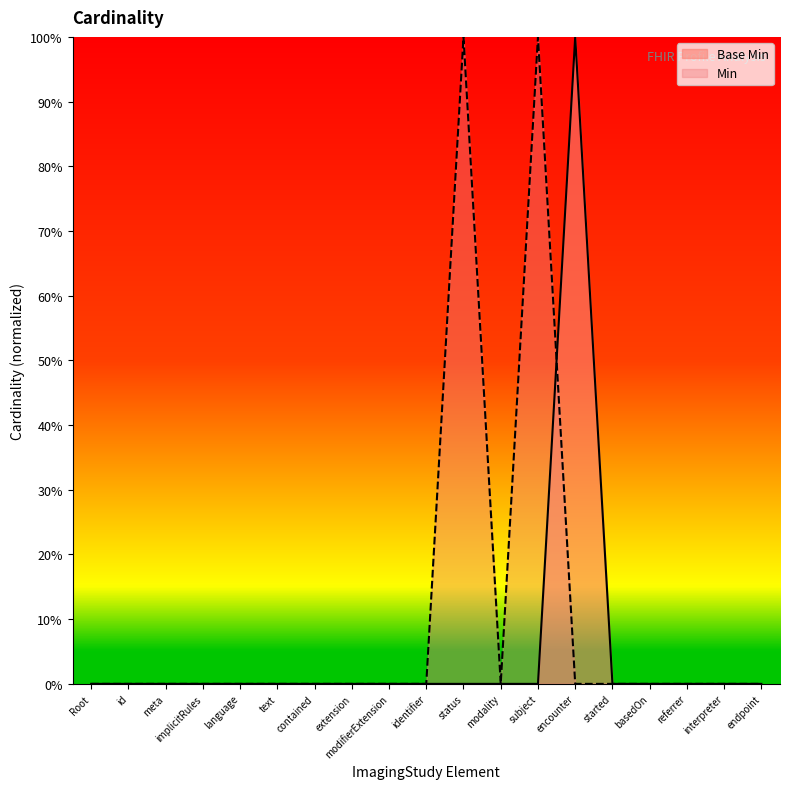

Where is the first local maximum?

encounter